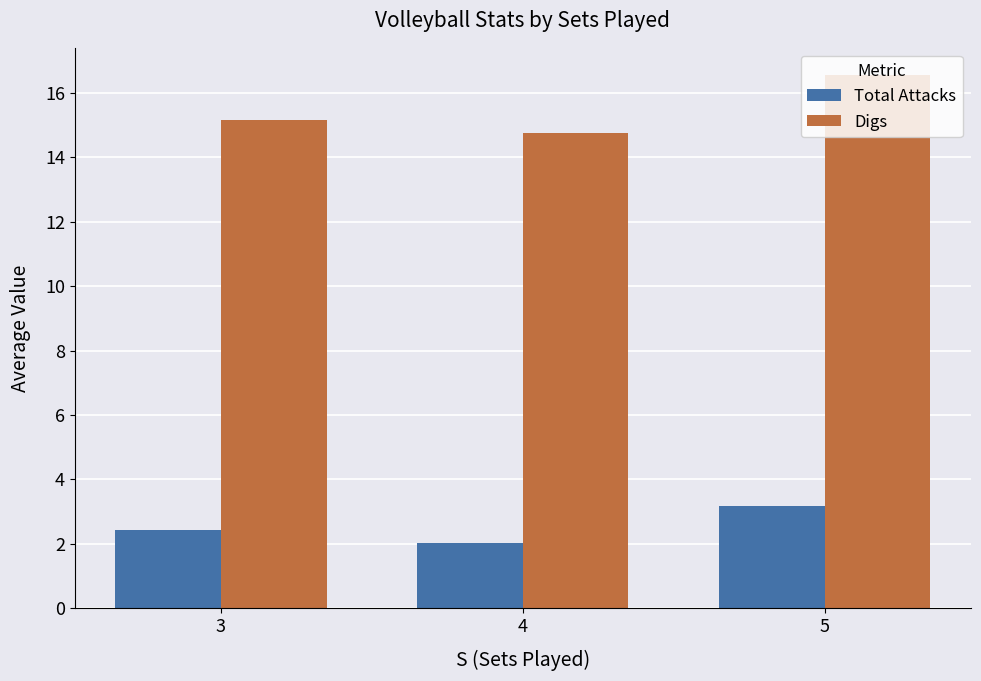

Which series has the widest spread of values?

Digs